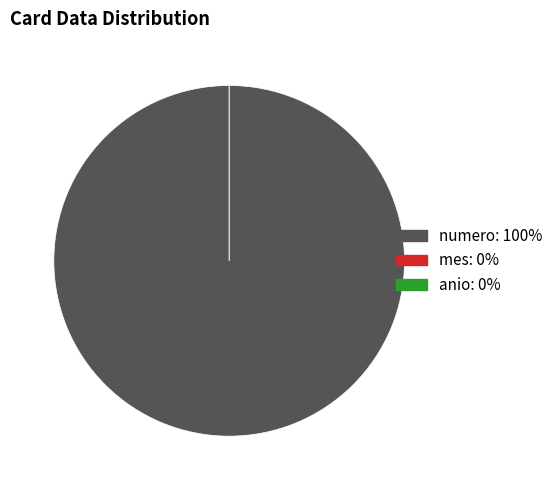

How many segments does this pie chart have?

3